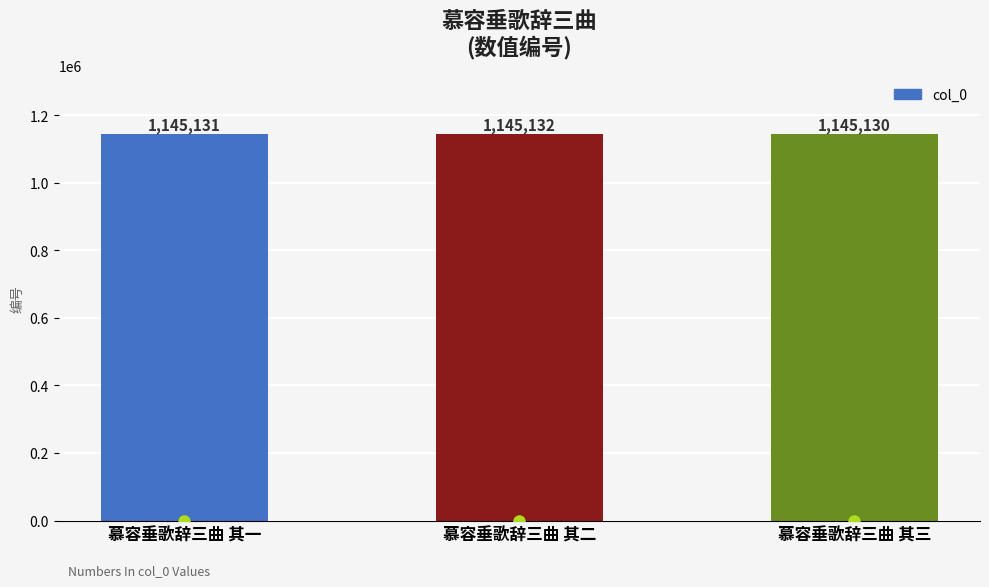

Reading right to left, what are all the values shown in this chart?

慕容垂歌辞三曲 其三=1145130	慕容垂歌辞三曲 其二=1145132	慕容垂歌辞三曲 其一=1145131